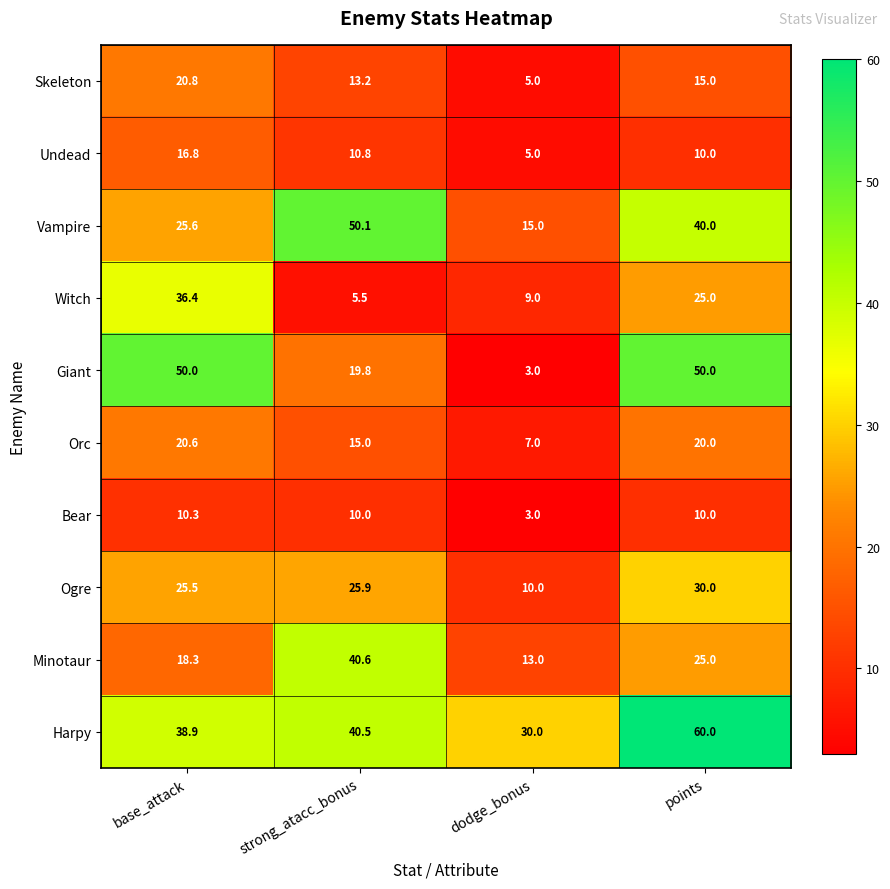

At which label is Giant closest to 26?

strong_atacc_bonus